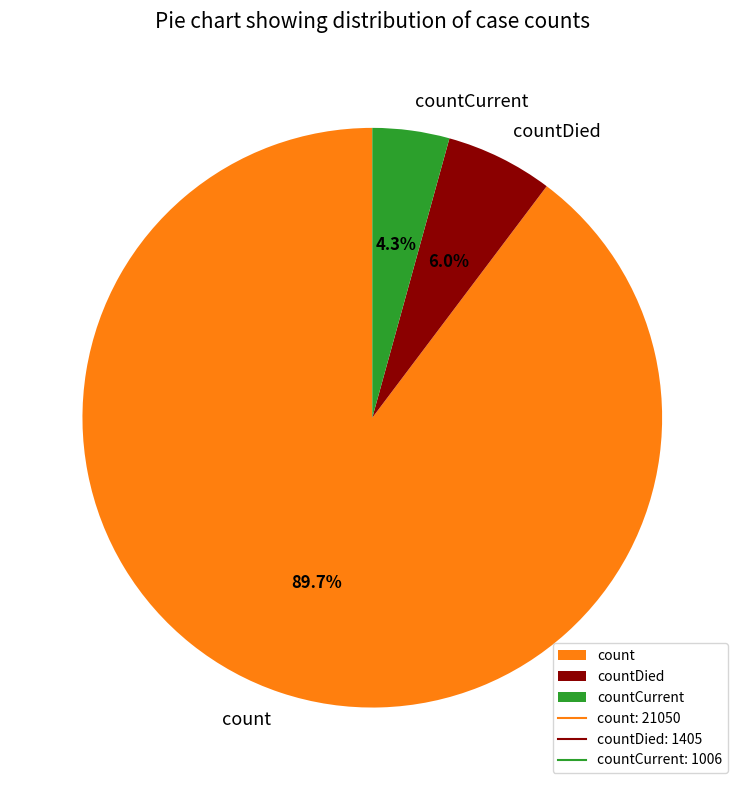

What is the ratio of the value at countDied to the value at count?

0.1